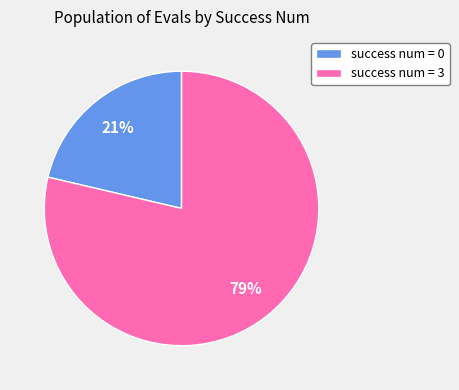

Which has a higher value, success num = 3 or success num = 0?

success num = 3